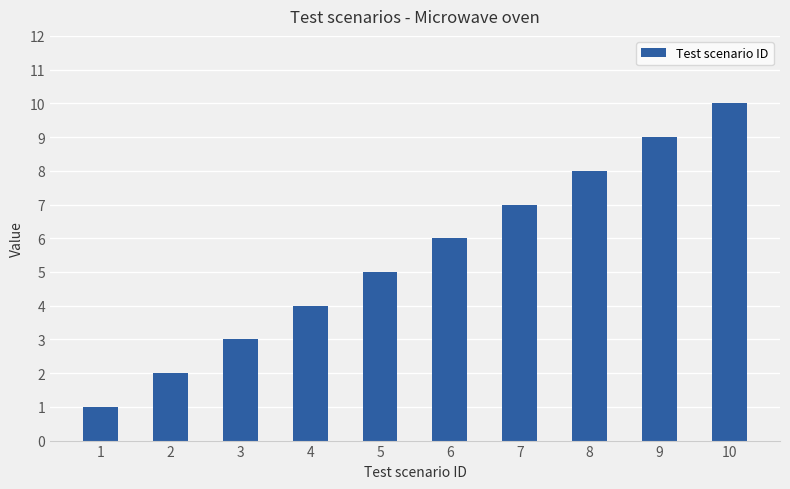

What is the difference between the maximum and second lowest values?

8